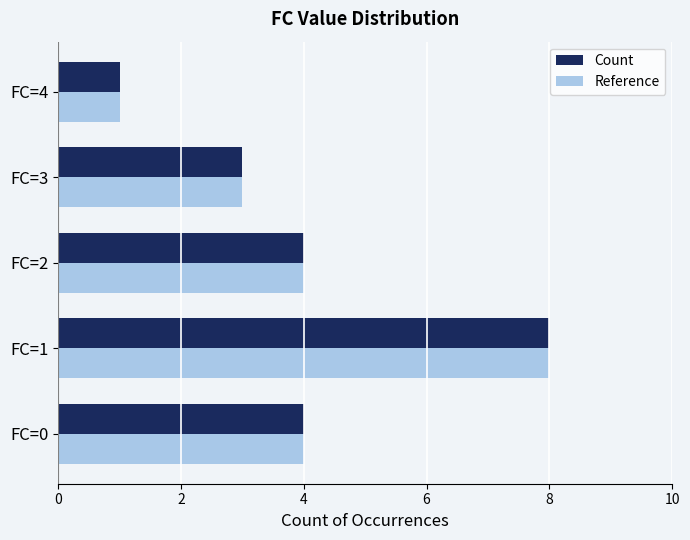

What is the total value across all series at FC=2?

8